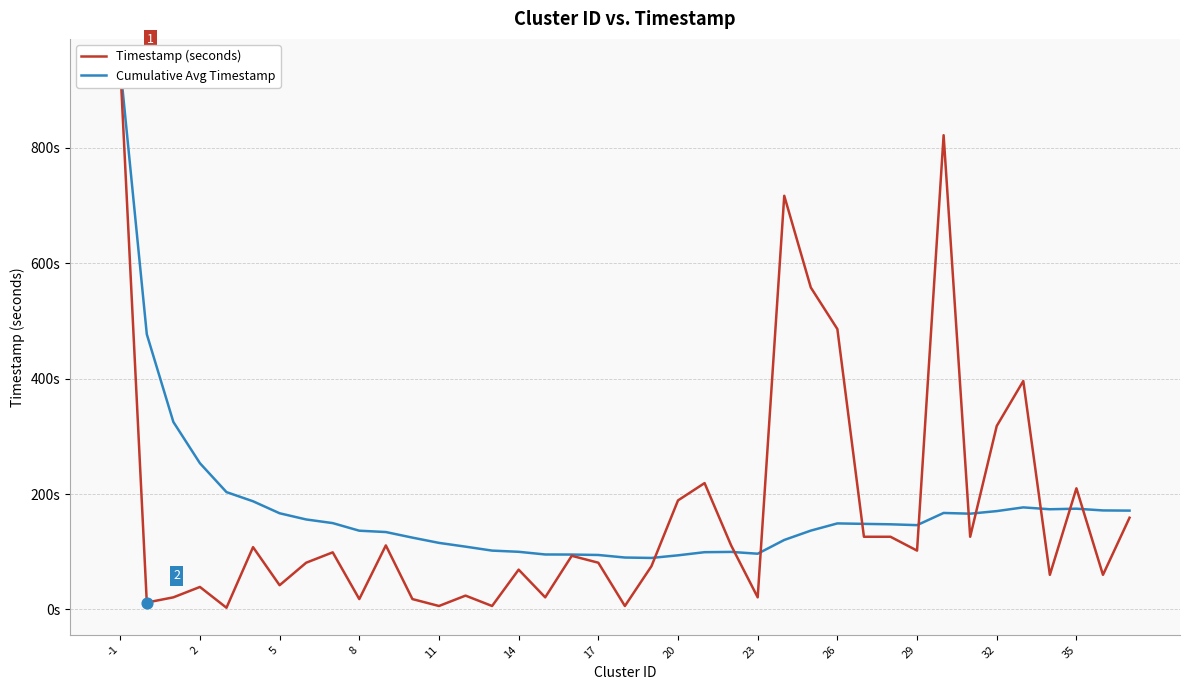

What are all the series names shown in the legend?

Timestamp (seconds), Cumulative Avg Timestamp